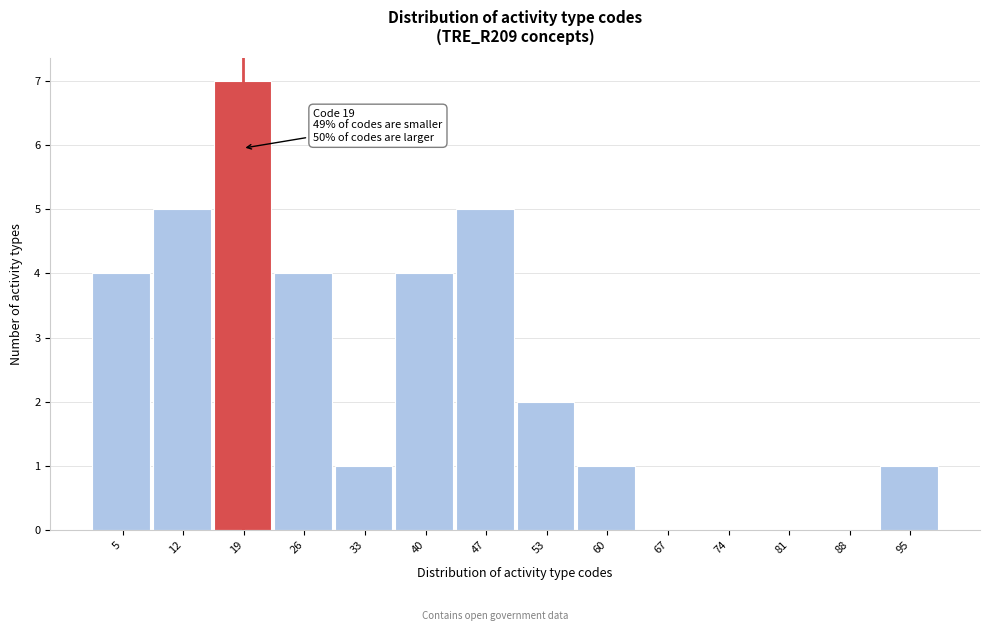

Over which range of the x-axis is the bar tallest?

16 to 23